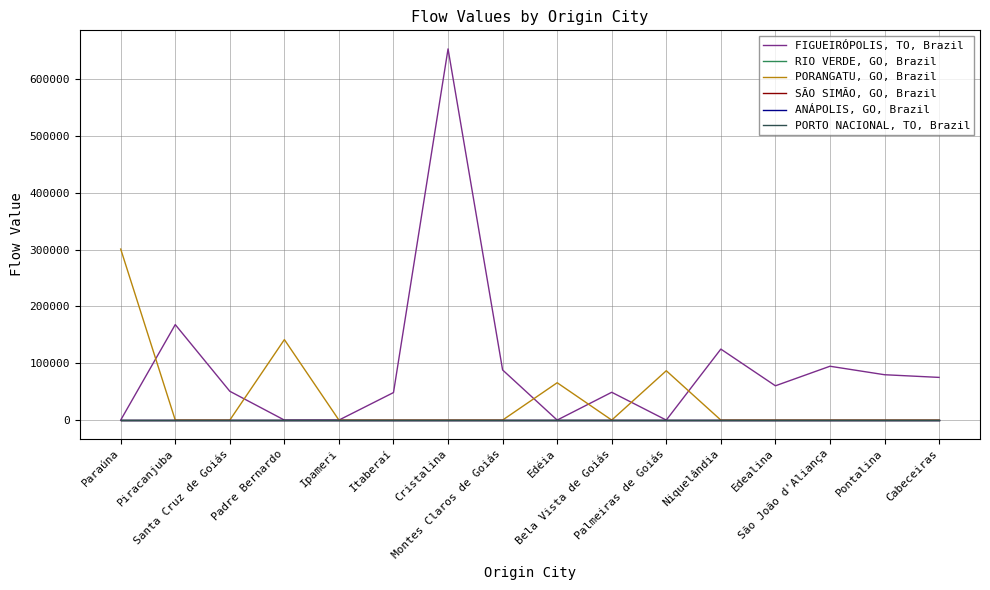

Does the chart have visible grid lines?

Yes